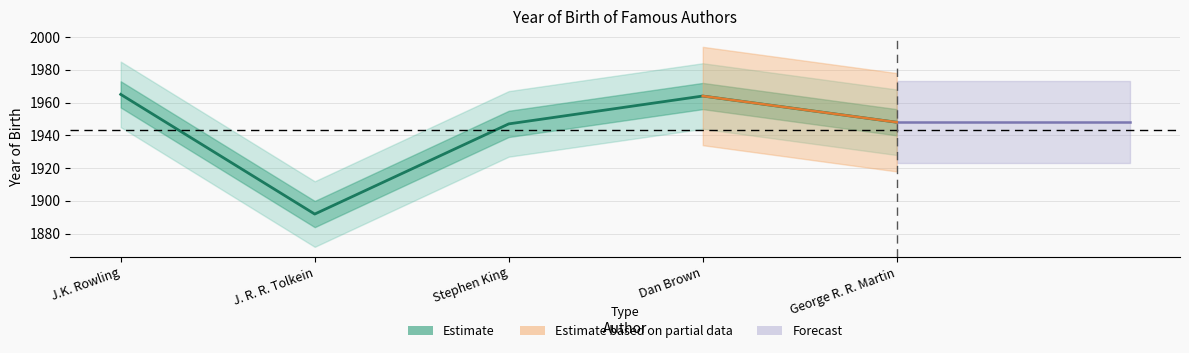

What is the ratio of the value at Dan Brown to the value at Stephen King?

1.0